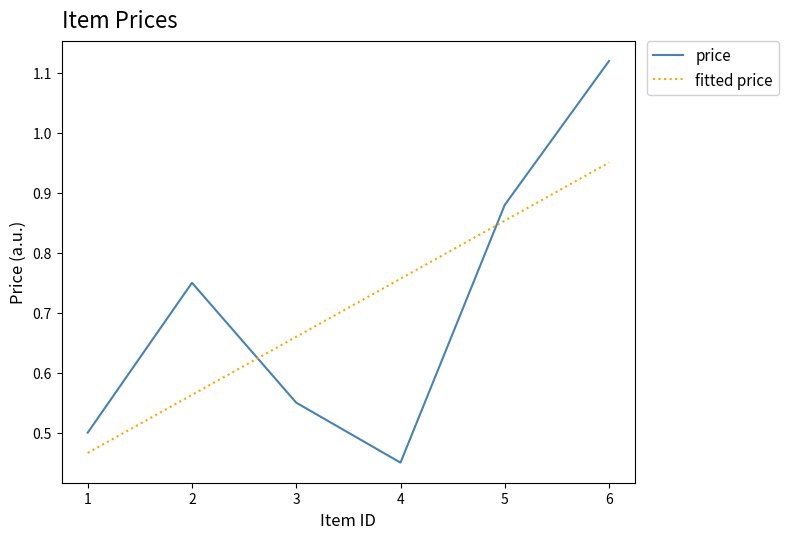

The value of fitted price at 1 is 0.7. True or false?

False